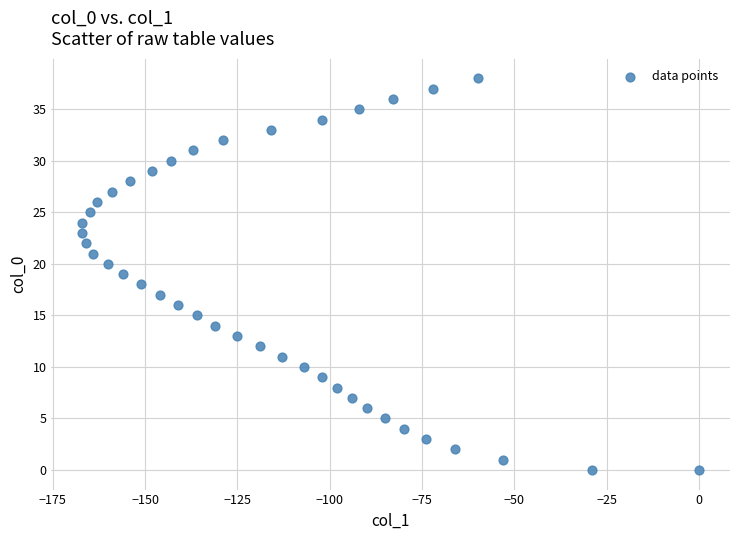

What is the range of X values (max minus min)?

167